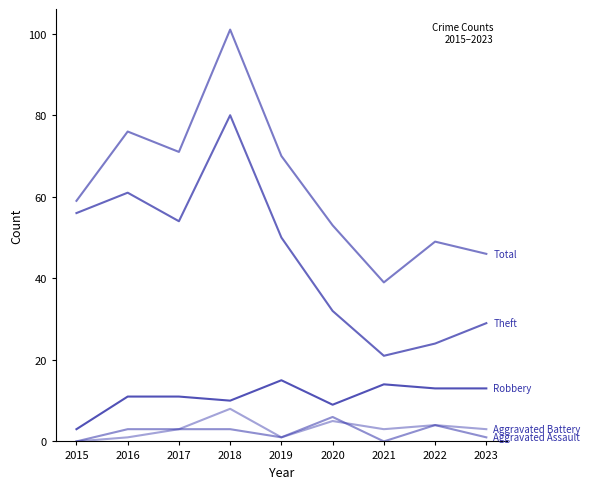

The Aggravated Assault series shows 2 at 2022. True or false?

False